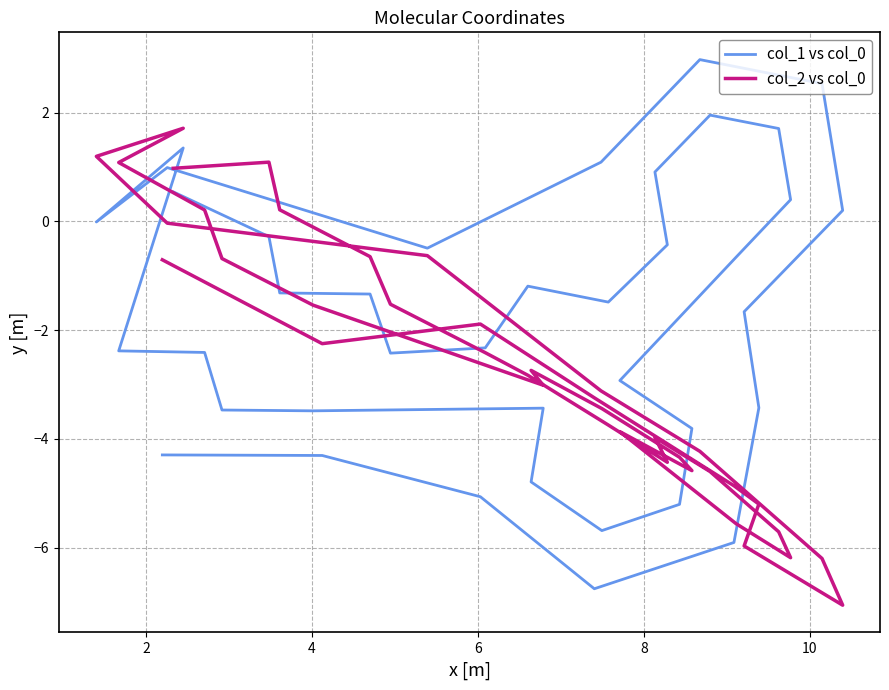

How many series are shown in this chart?

2